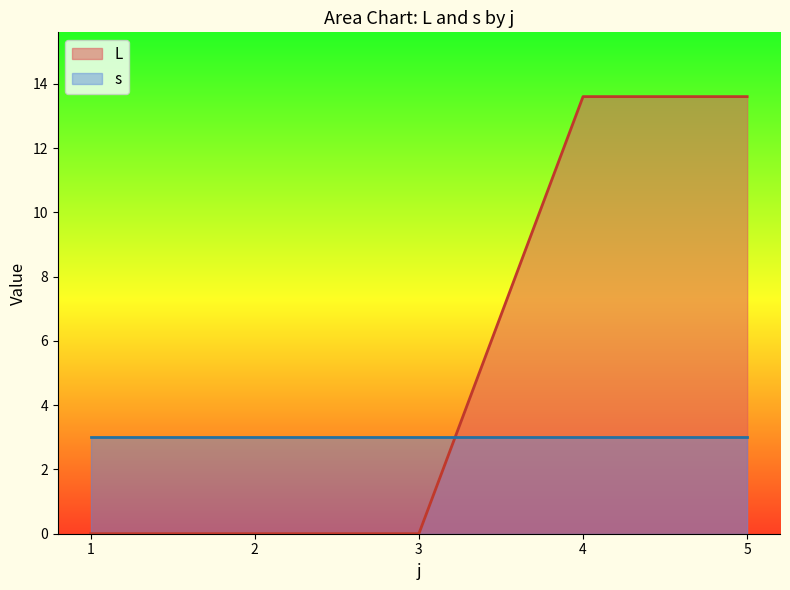

List the labels in order of value, largest first.

4, 5, 1, 2, 3